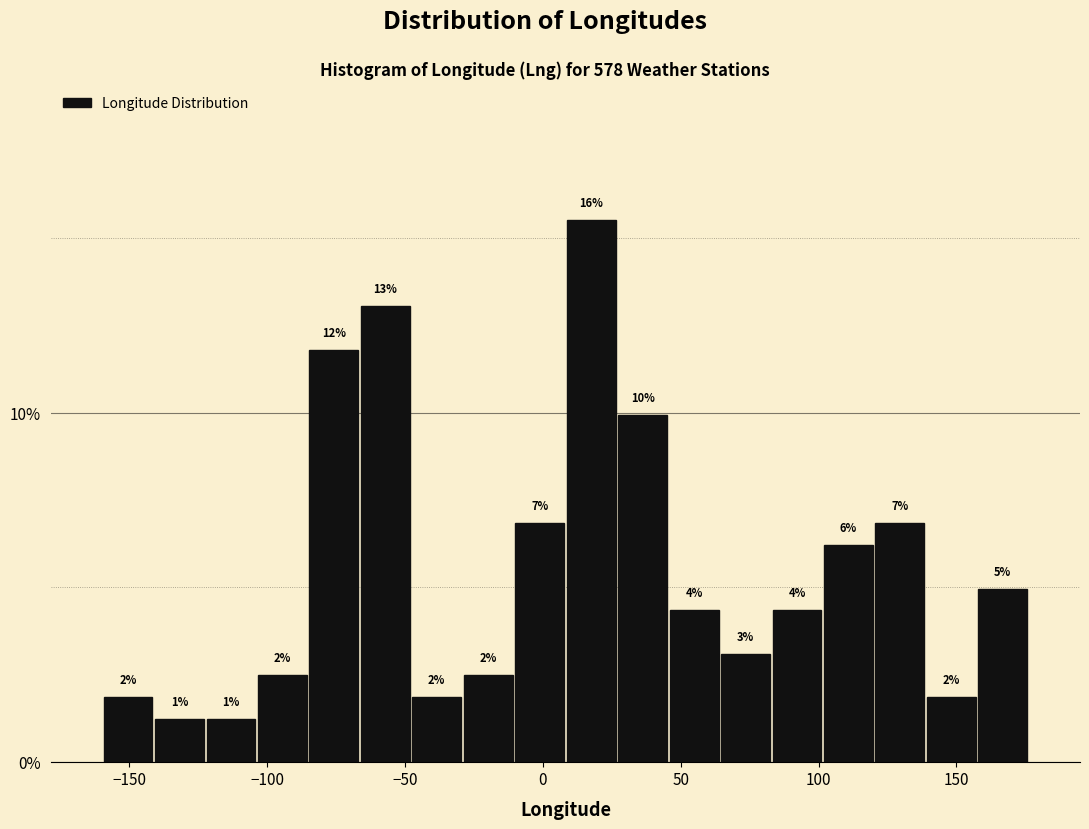

Around what value on the x-axis is the tallest bar? Give the approximate position of its centre, as read against the axis.

20